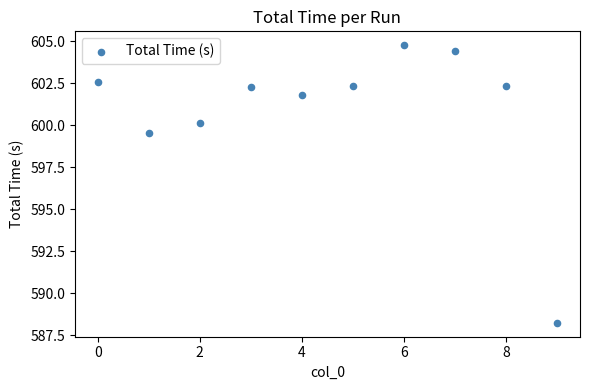

What Y value in the scatter plot is closest to 596?

599.5